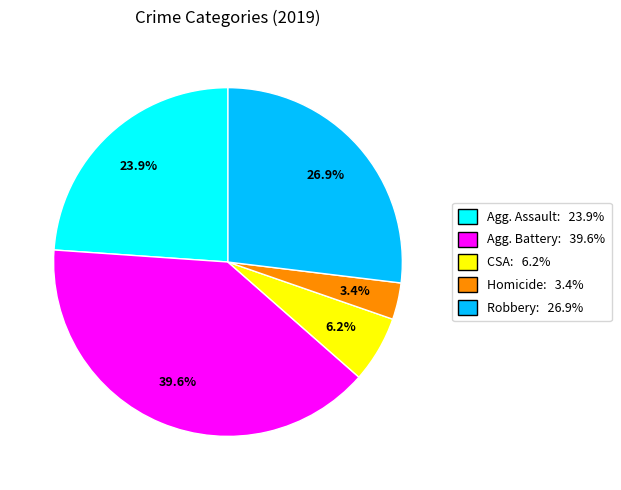

Is there a majority slice in this chart?

No